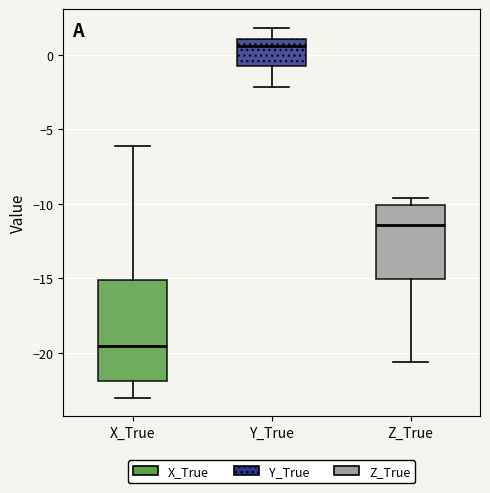

Which box's median line is the highest?

Y_True